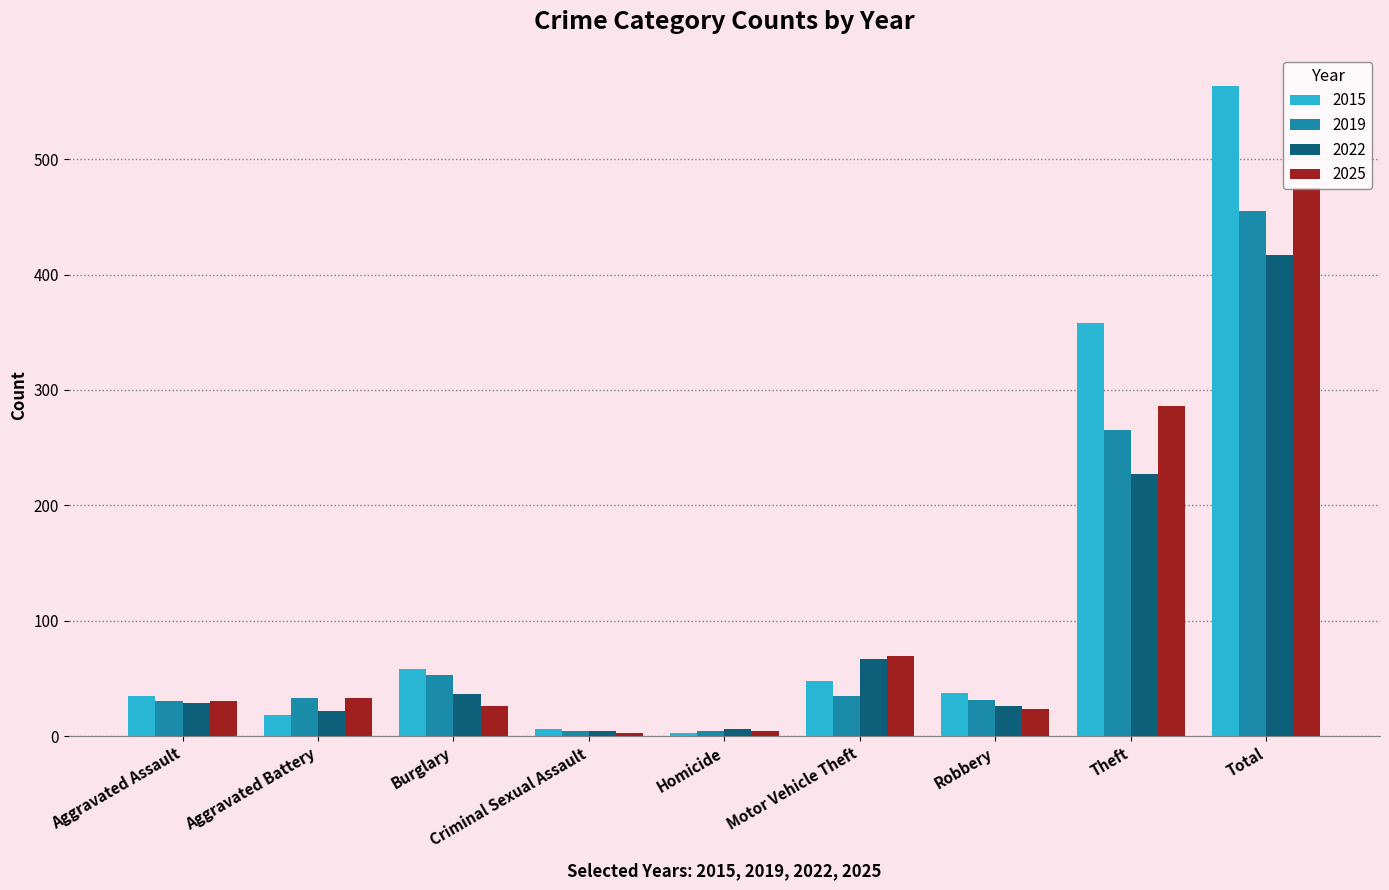

At which label is 2019 closest to 229?

Theft